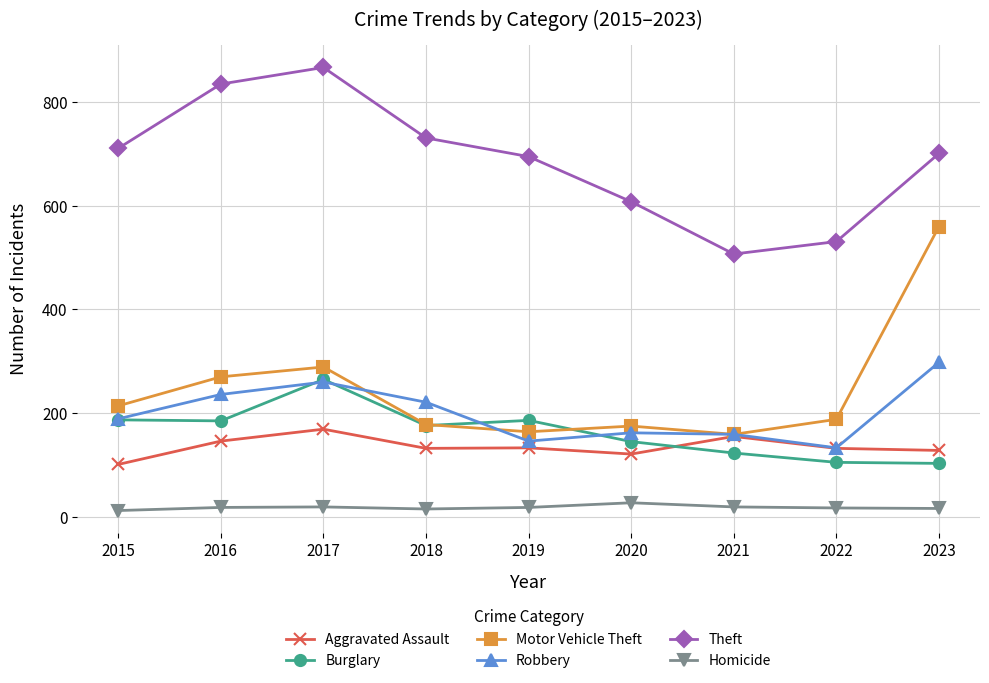

What is the spread (max minus min) of values at 2023?

685